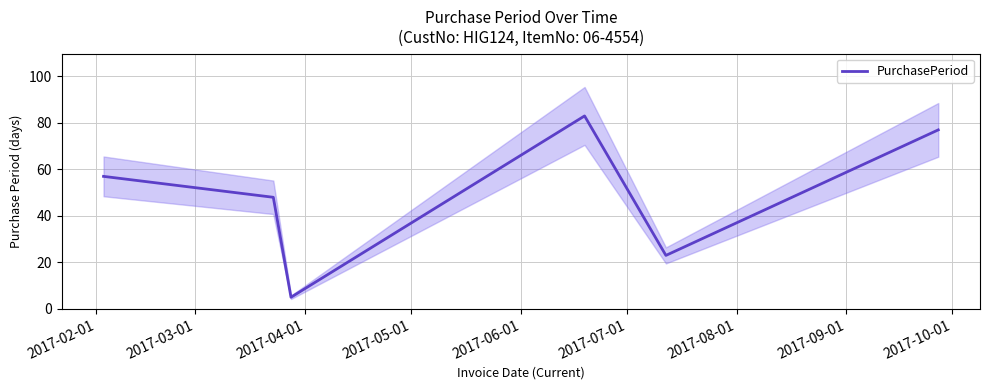

What is the highest value of the PurchasePeriod series?

83